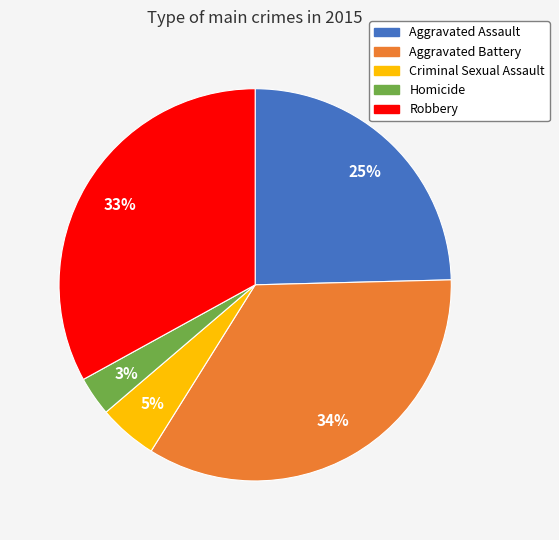

To the nearest percent, what is the difference between the largest and smallest slice percentages?

31%